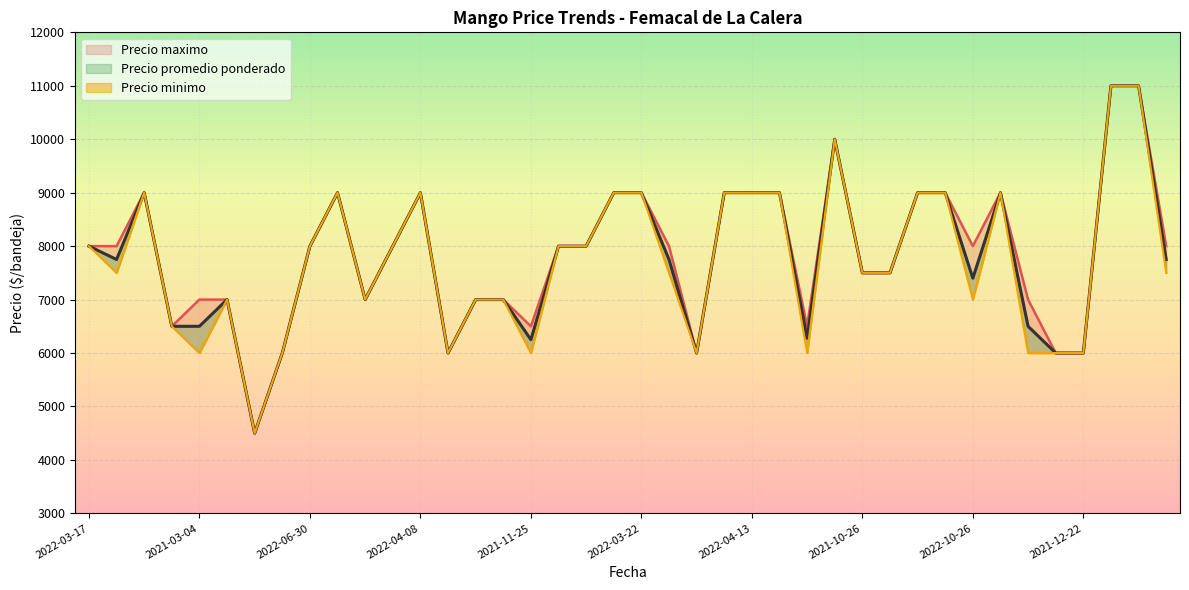

What is the value of the Precio maximo point at the 23rd from the left?

6000